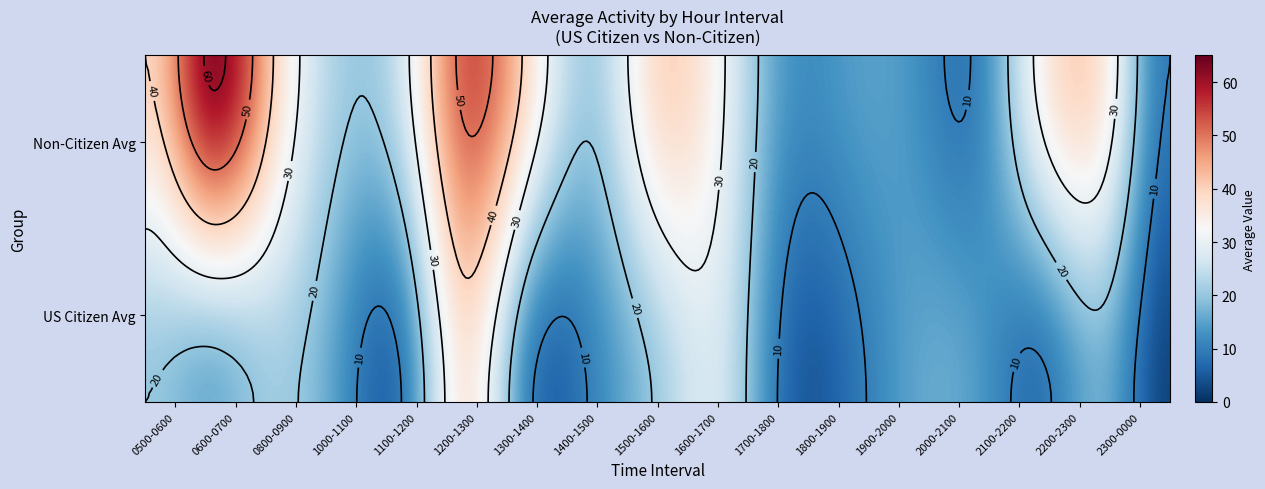

How many data points does each series have?

17